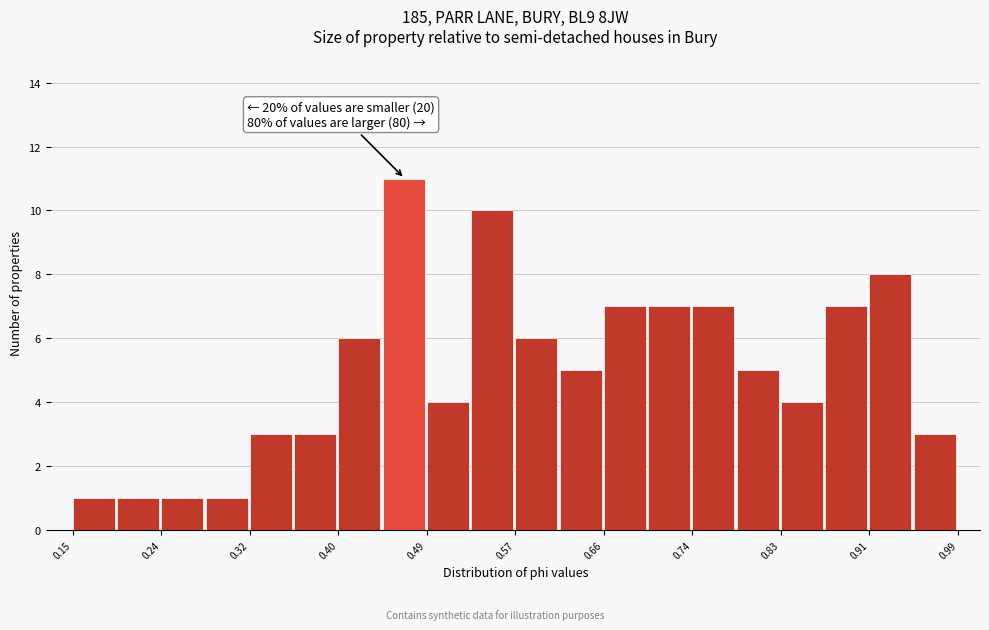

Over which range of the x-axis is the bar tallest?

0.45 to 0.49